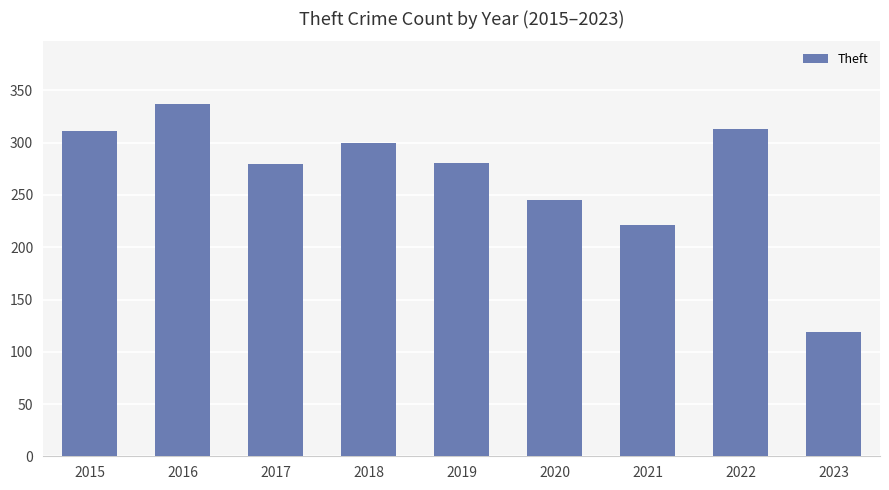

What is the change in value from 2021 to 2022?

+92